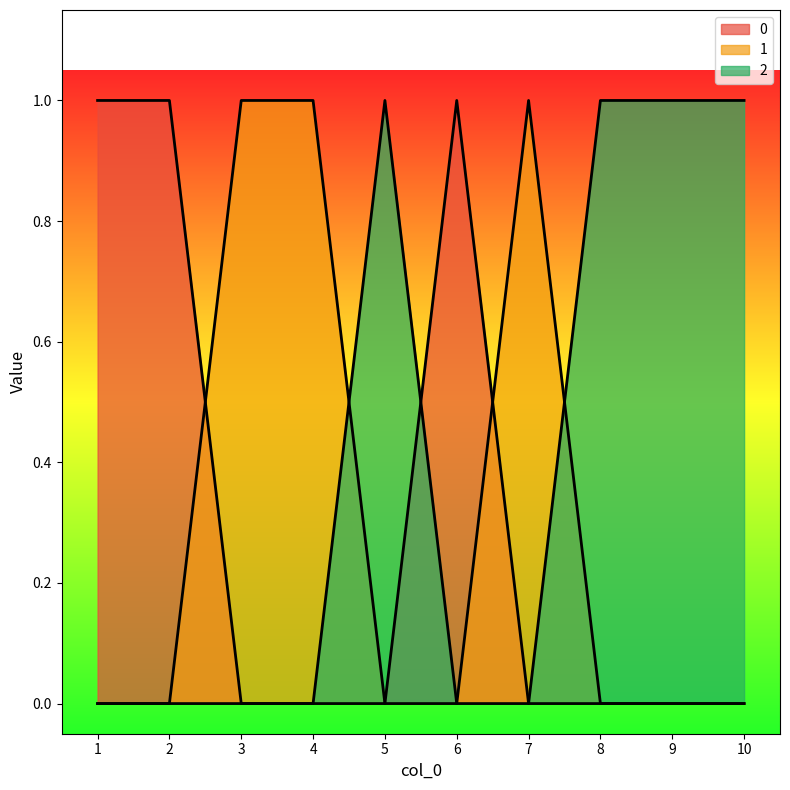

How many 0 values are between 0 and 1?

10